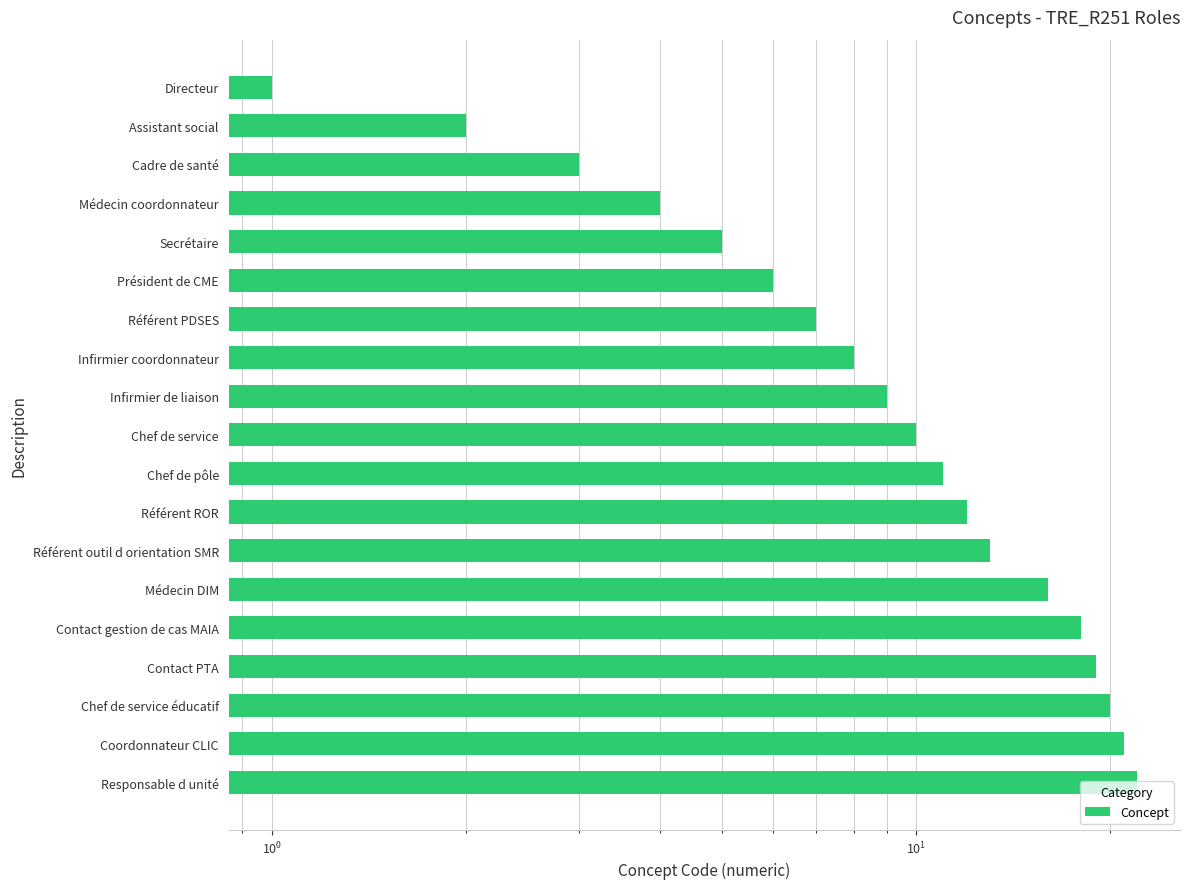

What is the ratio of the value at Chef de service éducatif to the value at Chef de service?

2.0